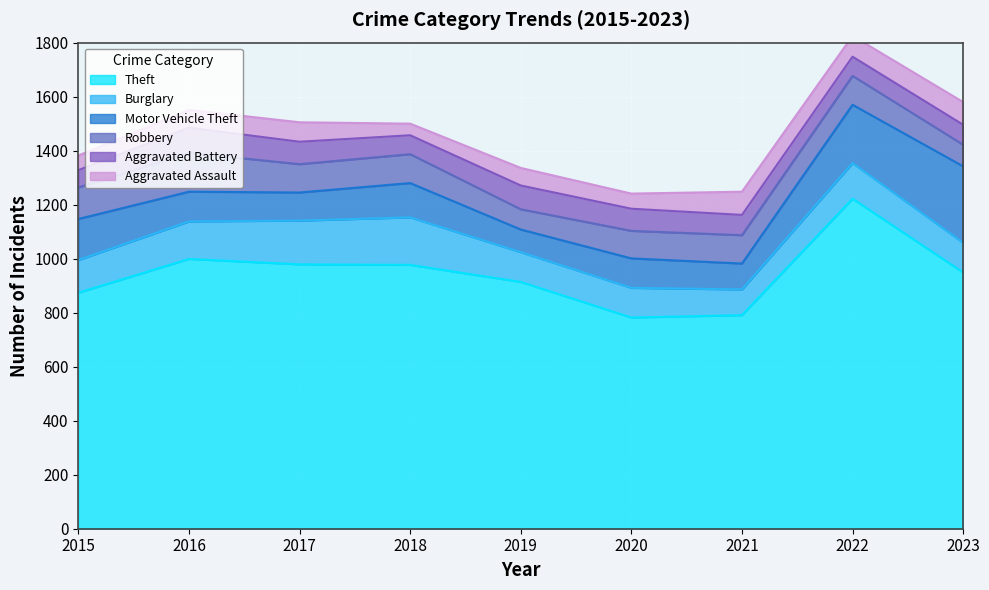

At which category is the sum across all series the highest?

2022